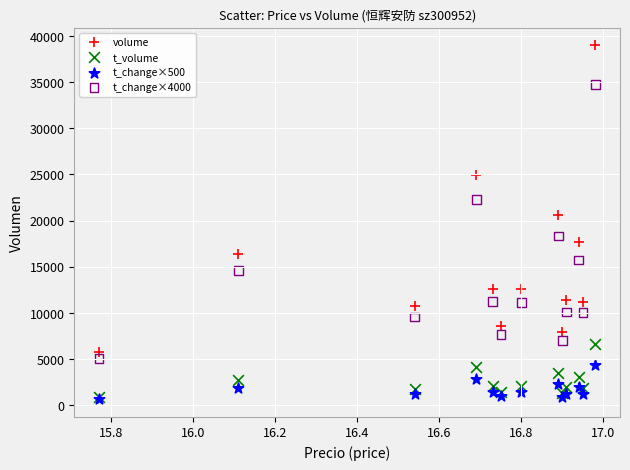

Across all series, what Y value is closest to 19812?

20597